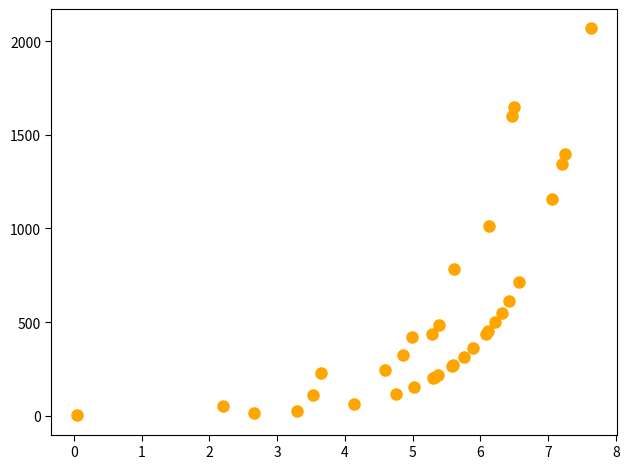

What Y value in the scatter plot is closest to 1035?

1011.0